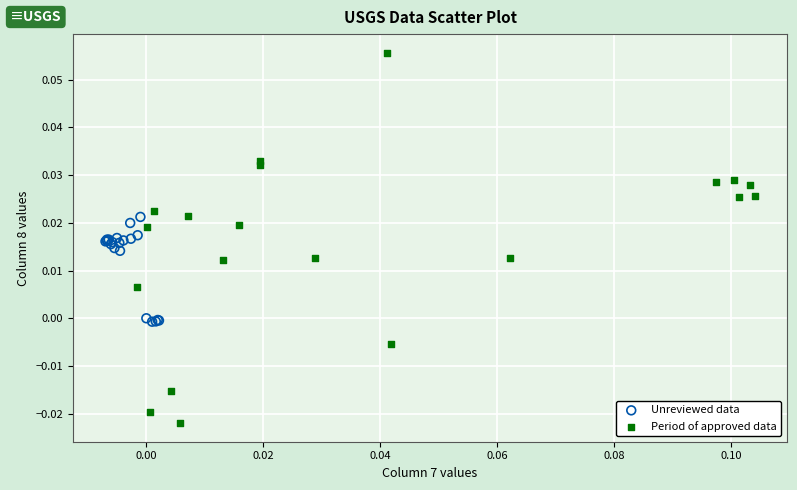

Which series has the largest Y range (max minus min)?

Period of approved data